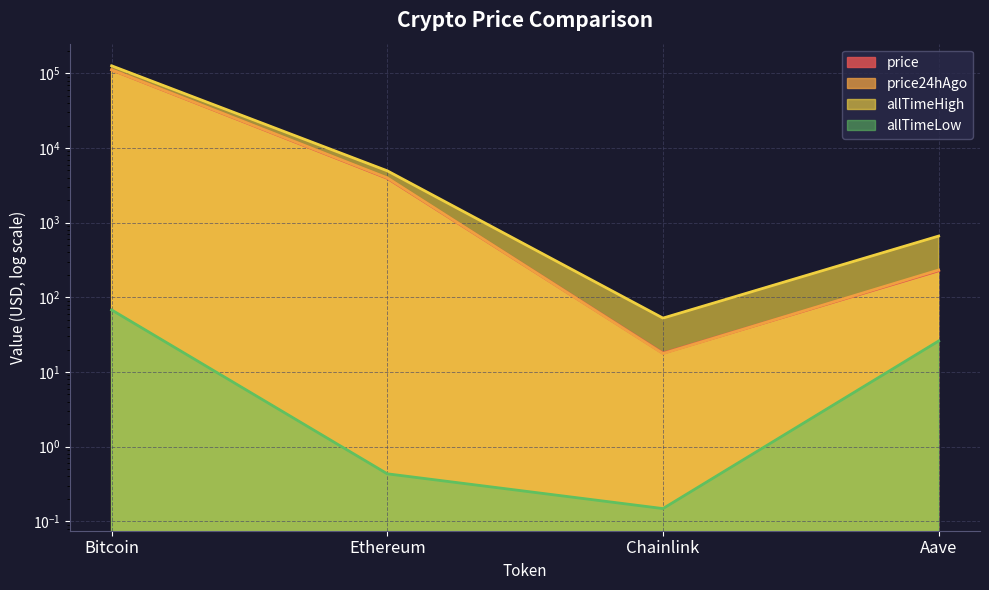

What is the lowest value of the price24hAgo series?

17.7